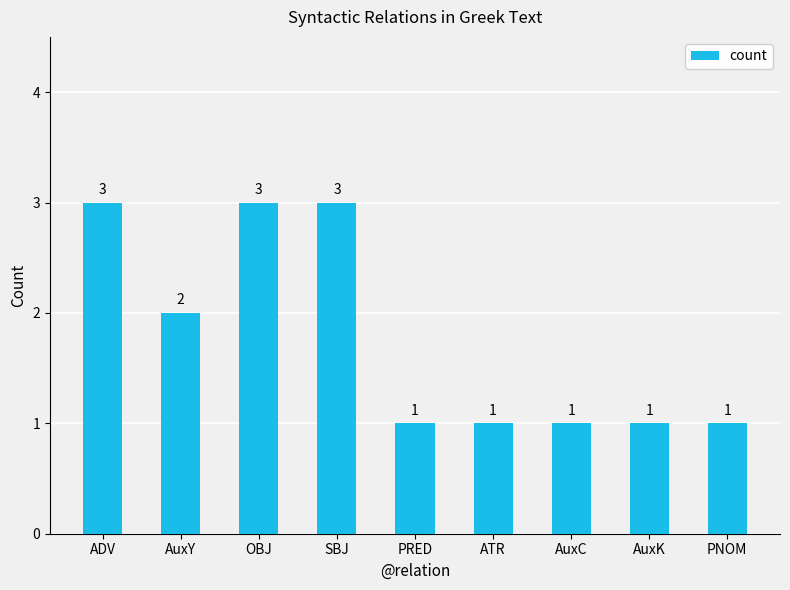

Reading left to right, list all the values displayed in this chart.

ADV=3	AuxY=2	OBJ=3	SBJ=3	PRED=1	ATR=1	AuxC=1	AuxK=1	PNOM=1